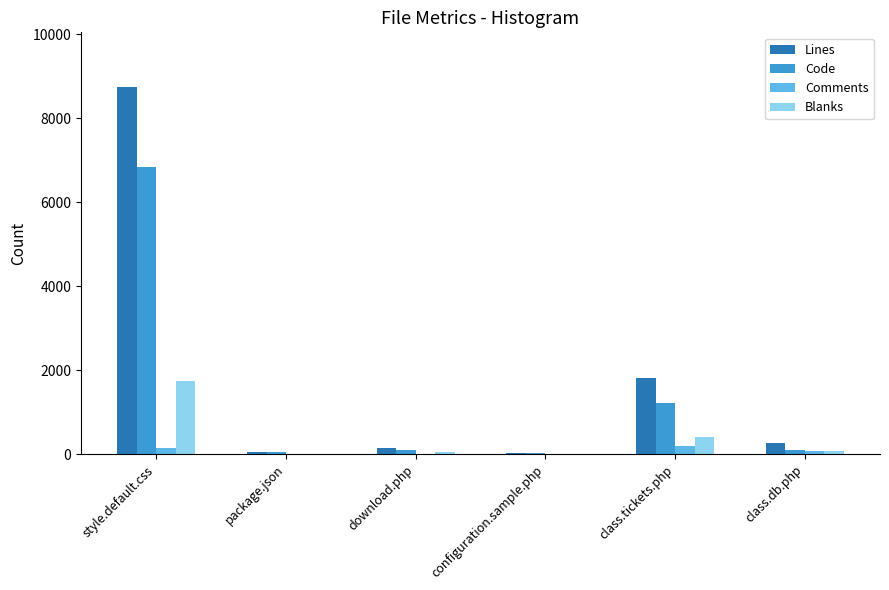

Between style.default.css and class.db.php, which series saw the biggest shift?

Lines